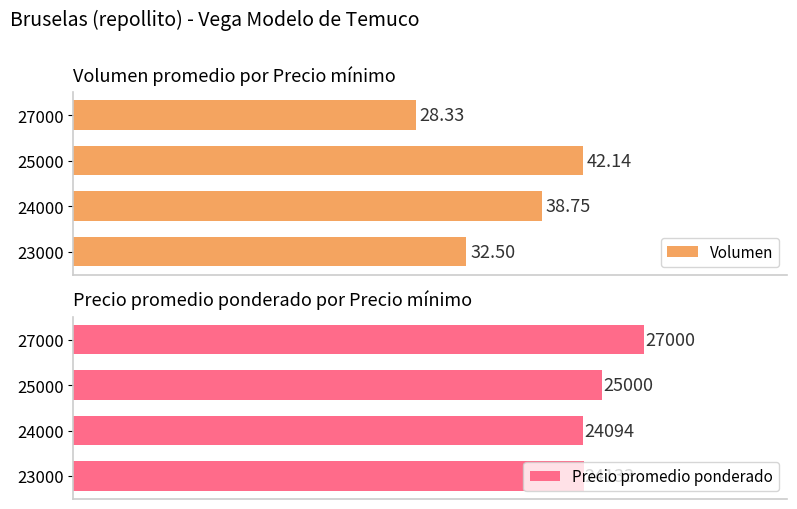

Does the chart contain any negative values?

No